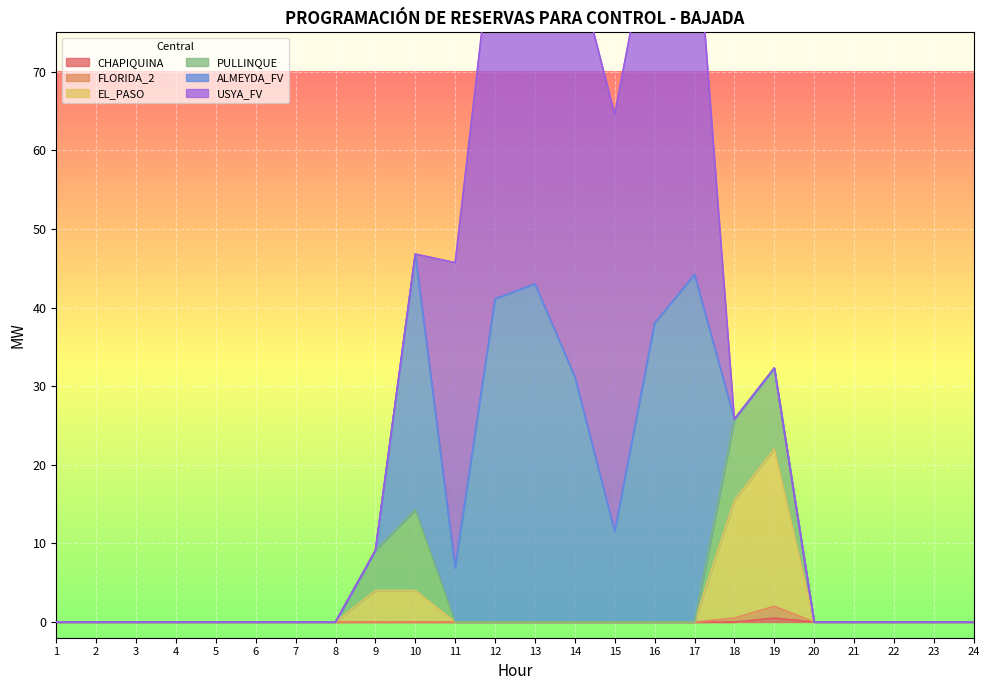

What is the sum of all FLORIDA_2 values?

2.5